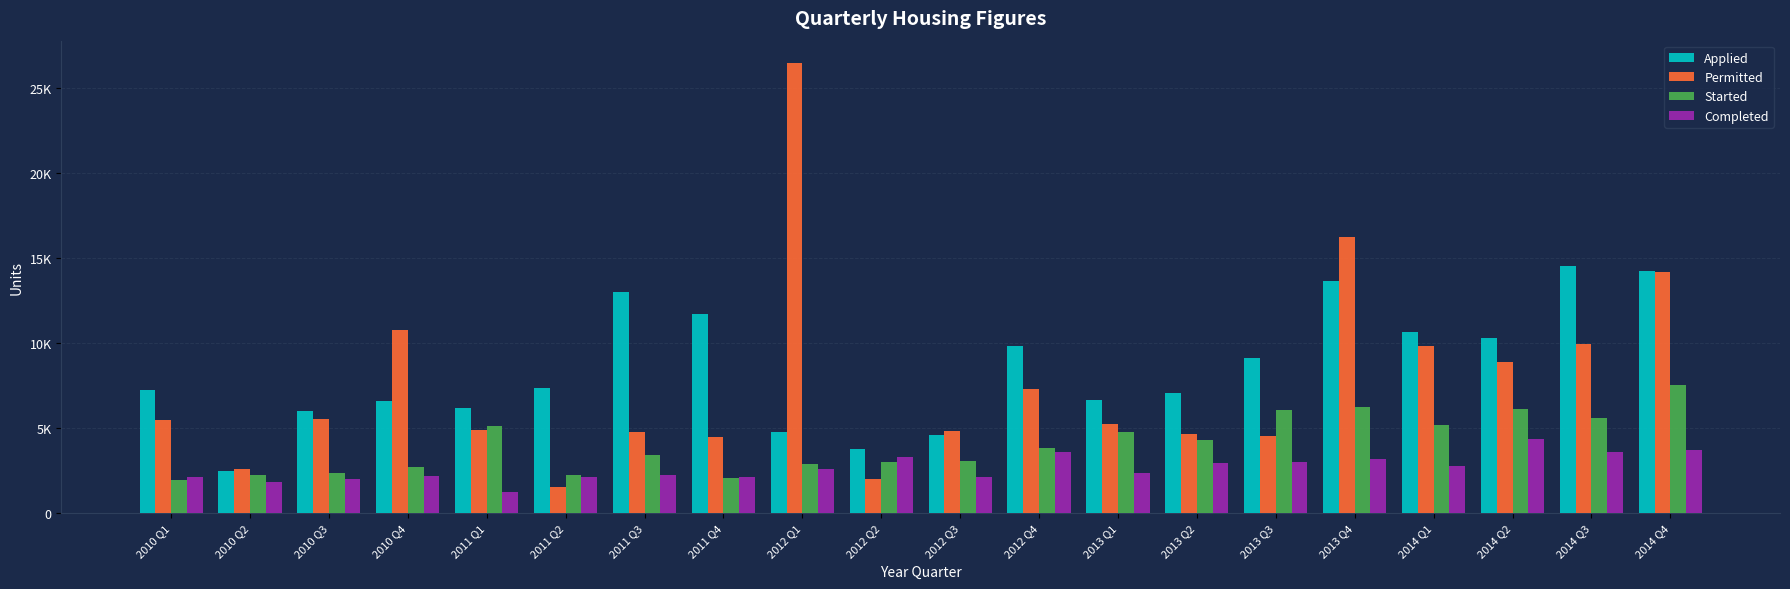

What is the sum of all Started values?

80773